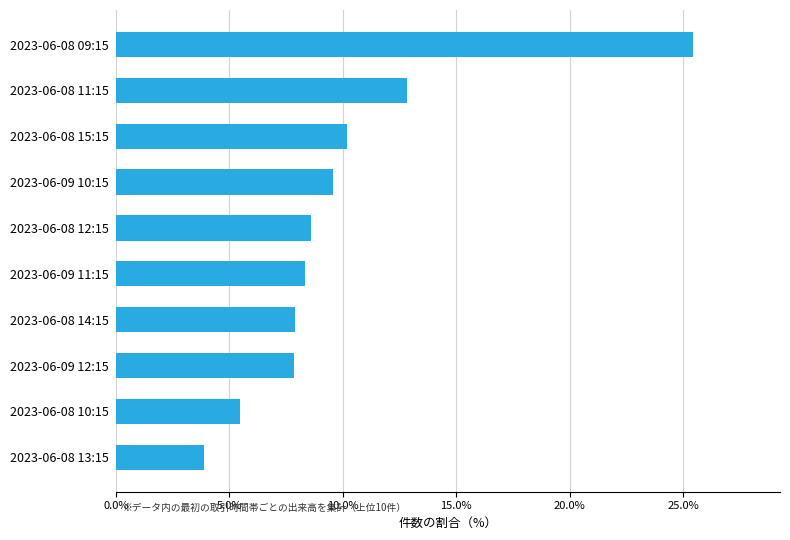

True or false: the data shows 12.8 at 2023-06-08 11:15.

True